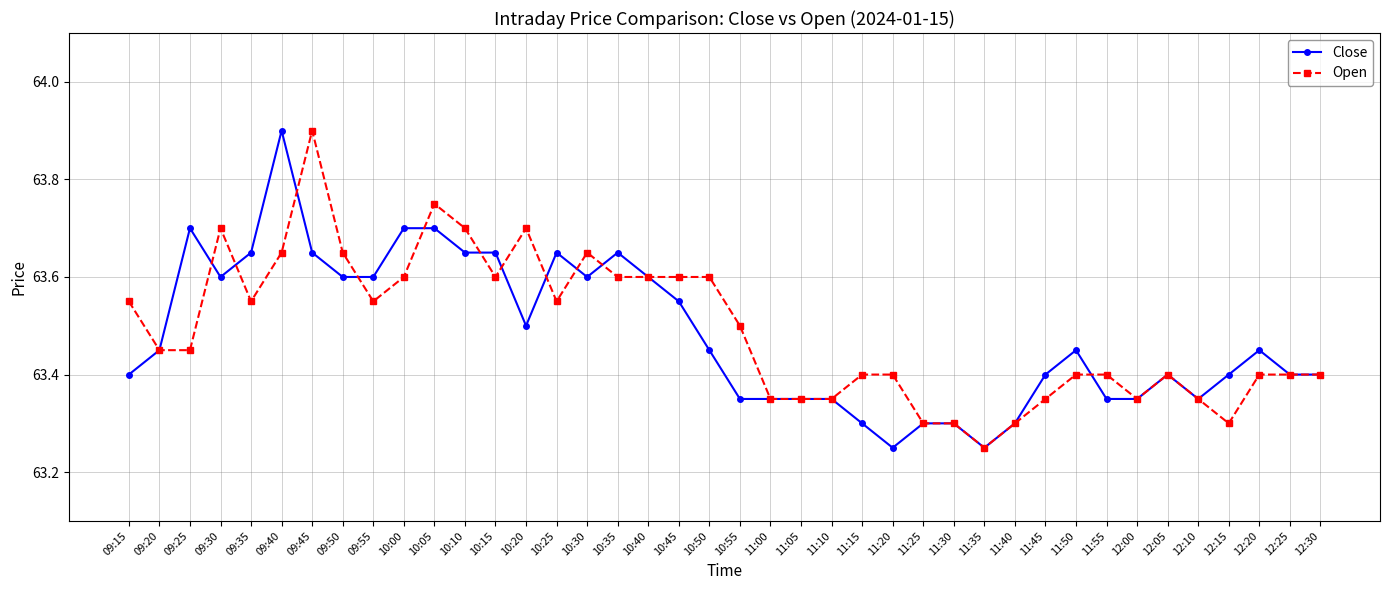

At how many categories does at least one series exceed 63?

40